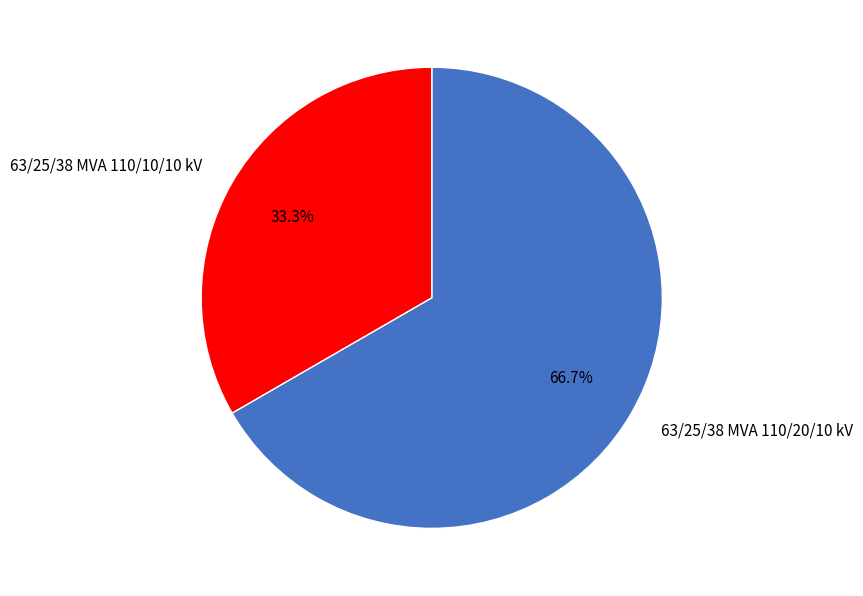

What percentage is the 63/25/38 MVA 110/10/10 kV slice, to the nearest percent?

33%